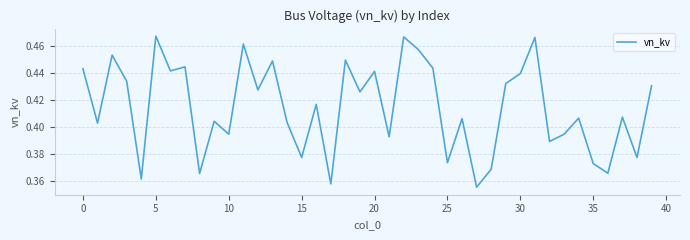

What is the difference between the maximum and minimum values?

0.1